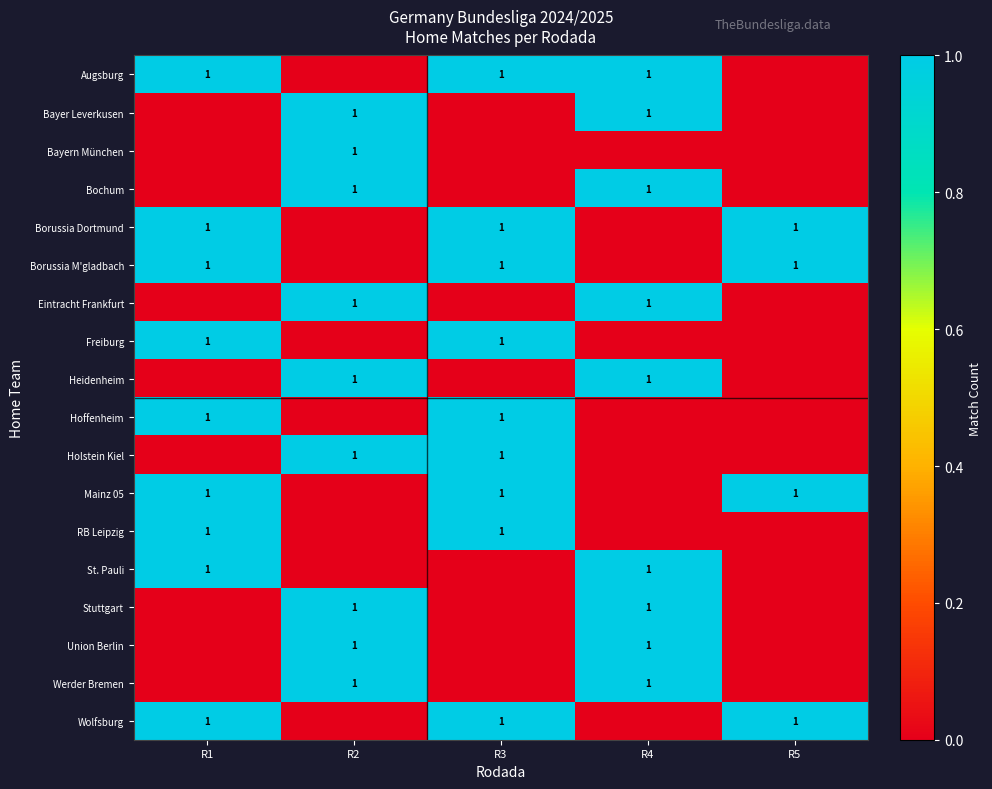

True or false: Heidenheim has a value of 1 at R2.

True